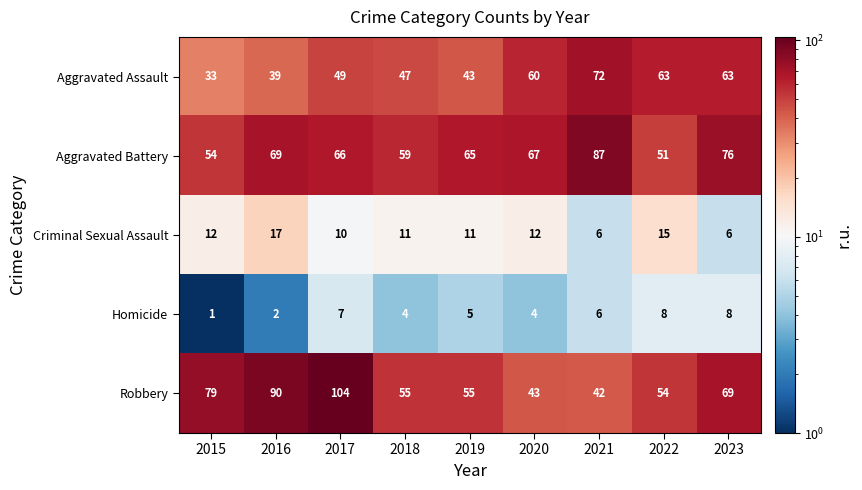

At which label does Aggravated Battery first exceed 66?

2016